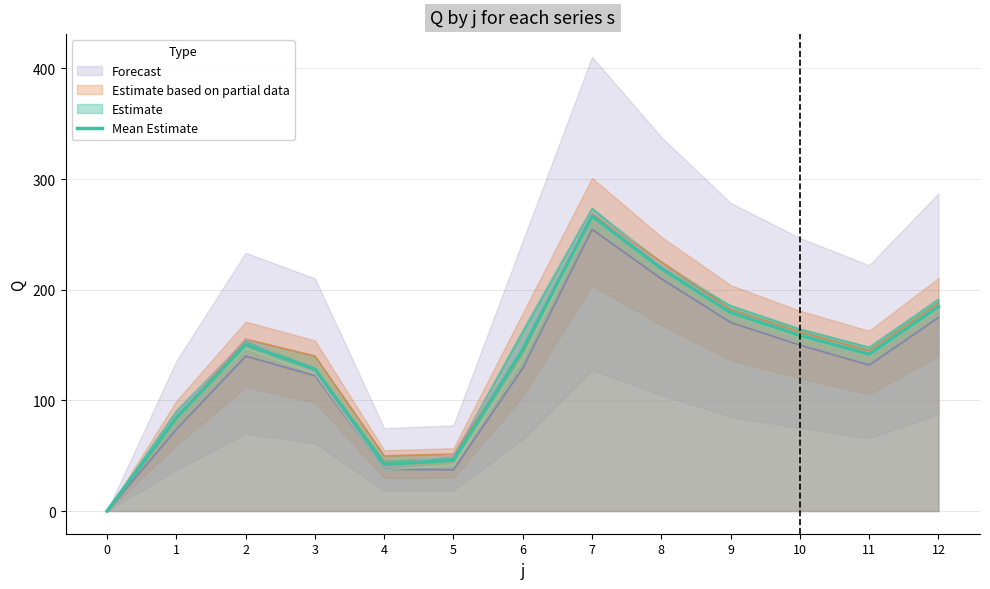

At which category does the data reach its first local peak?

2